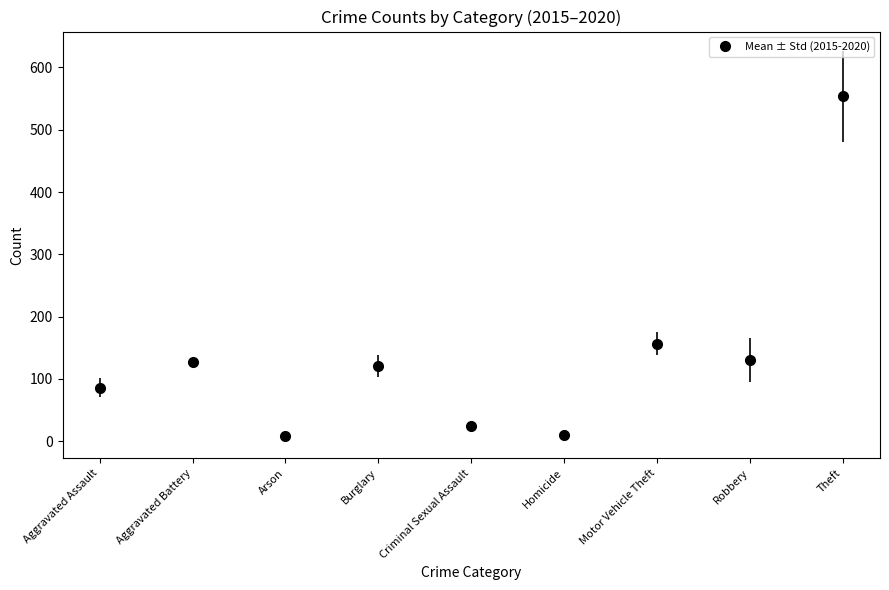

How many categories are shown in the chart?

9